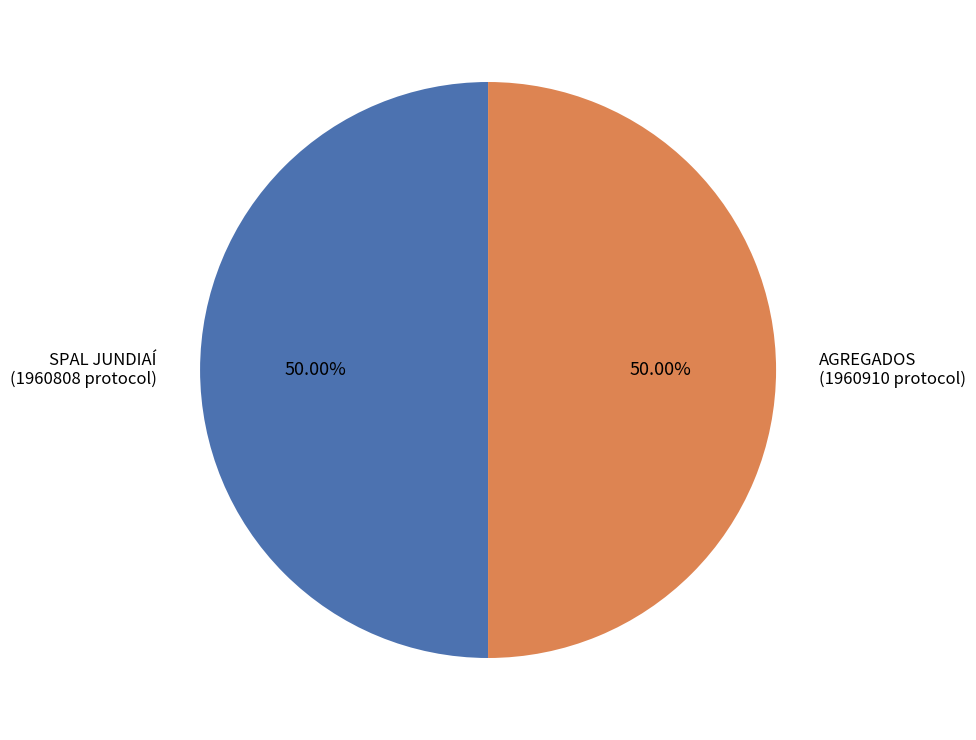

Do SPAL JUNDIAÍ and AGREGADOS together represent more than half of the pie?

Yes